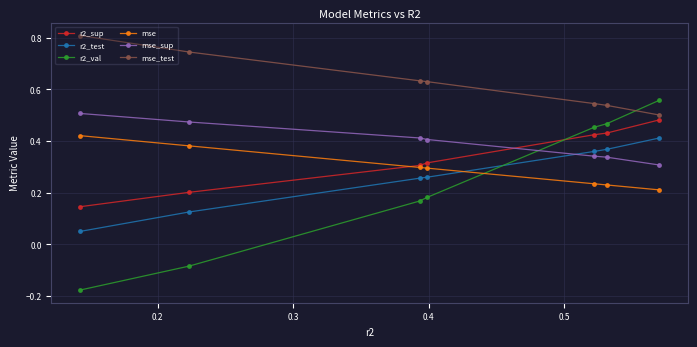

How many r2_sup values are between 0 and 1?

7